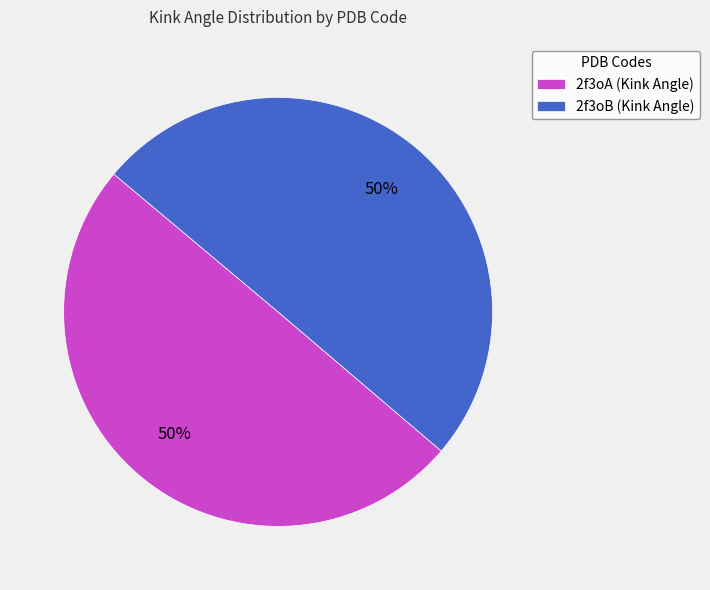

What percentage is the 2f3oB slice, to the nearest percent?

50%